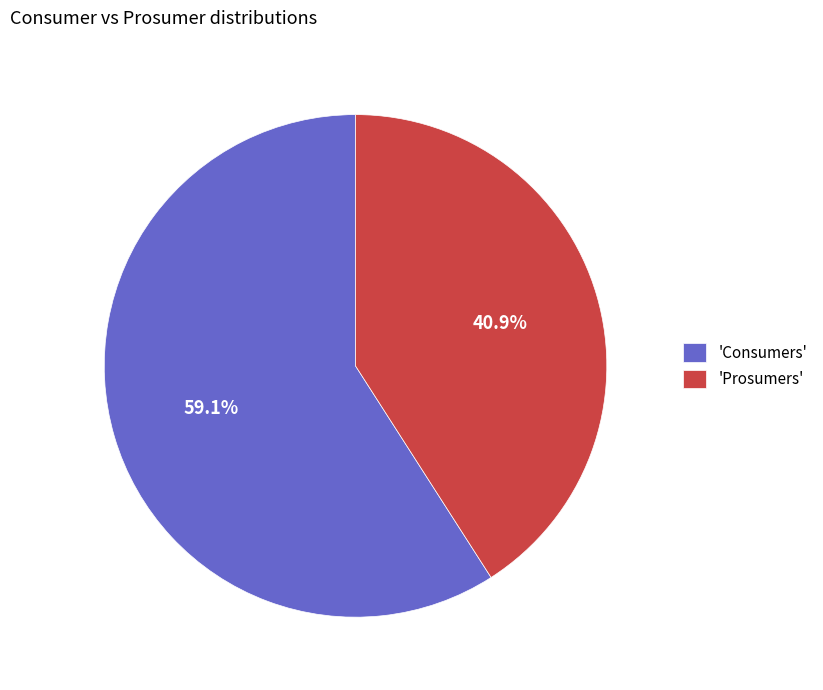

What is the largest slice in the pie chart?

'Consumers'